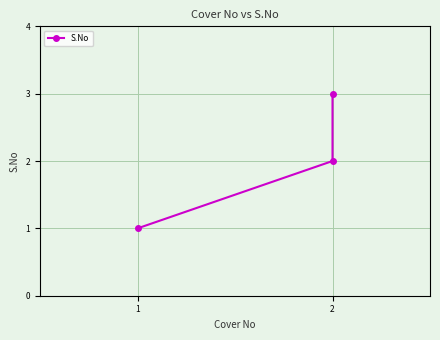

How many data points are less than 2?

1